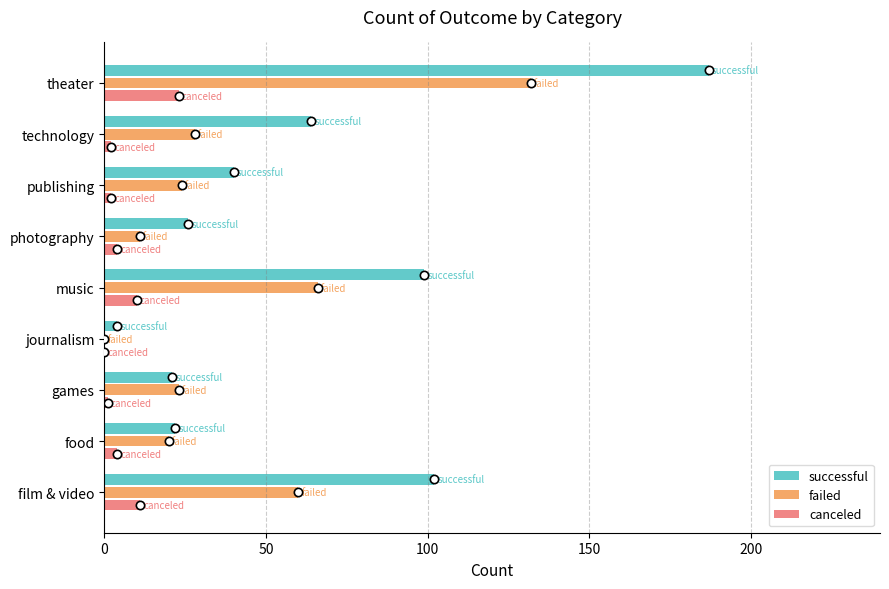

Count the number of data series in this chart.

3